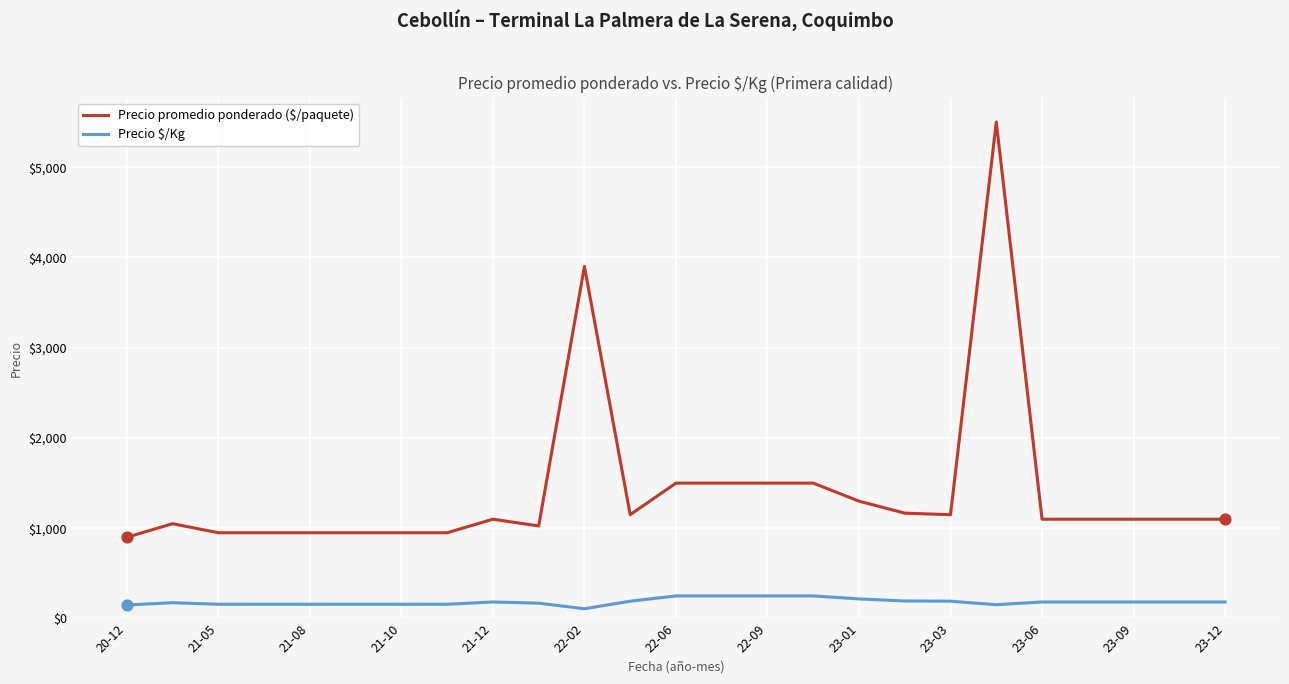

At how many categories does at least one series exceed 419?

25